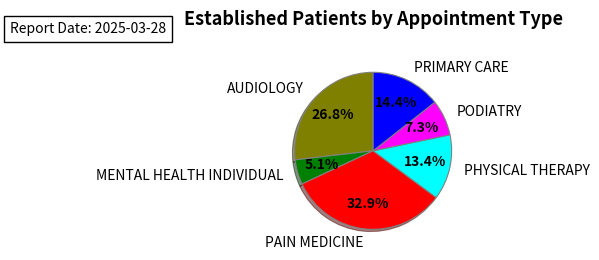

Is it true that AUDIOLOGY is 27% of the pie?

True